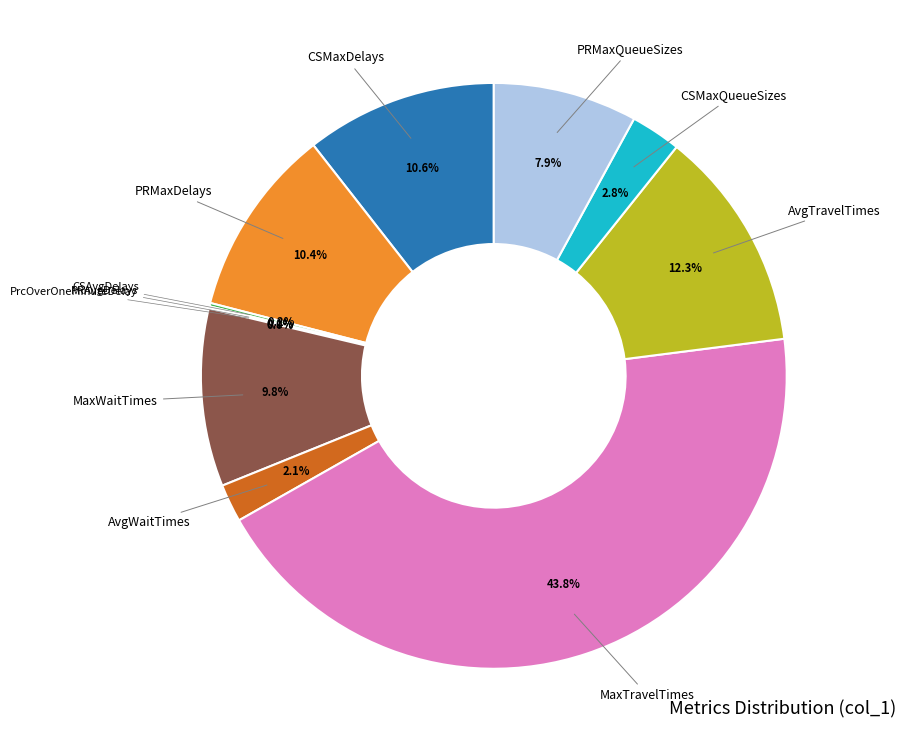

What is the ratio of the value at CSMaxDelays to the value at AvgWaitTimes?

5.0